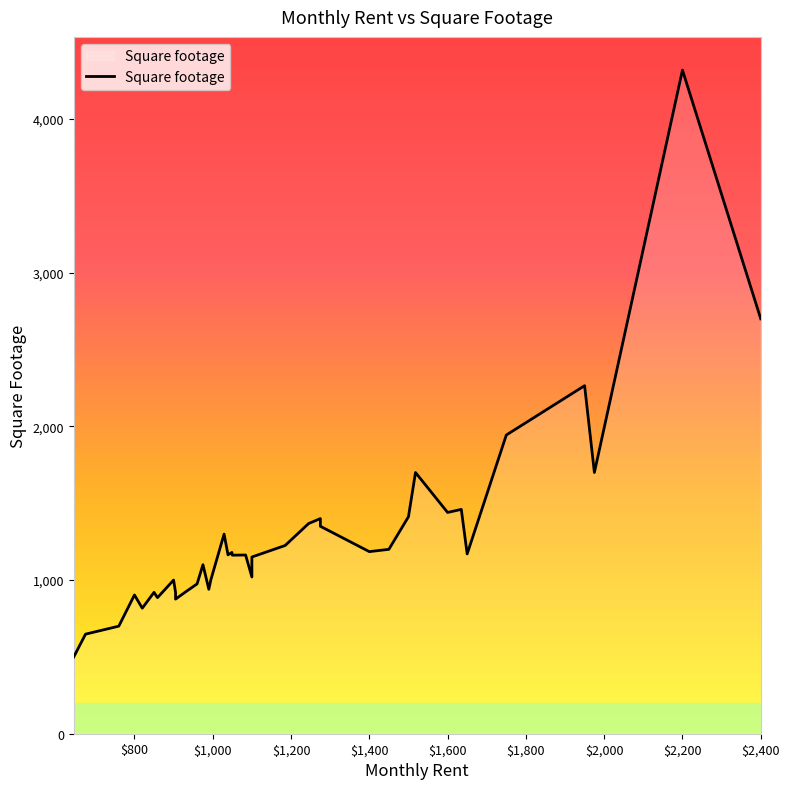

At which label is the value closest to 2409?

1950